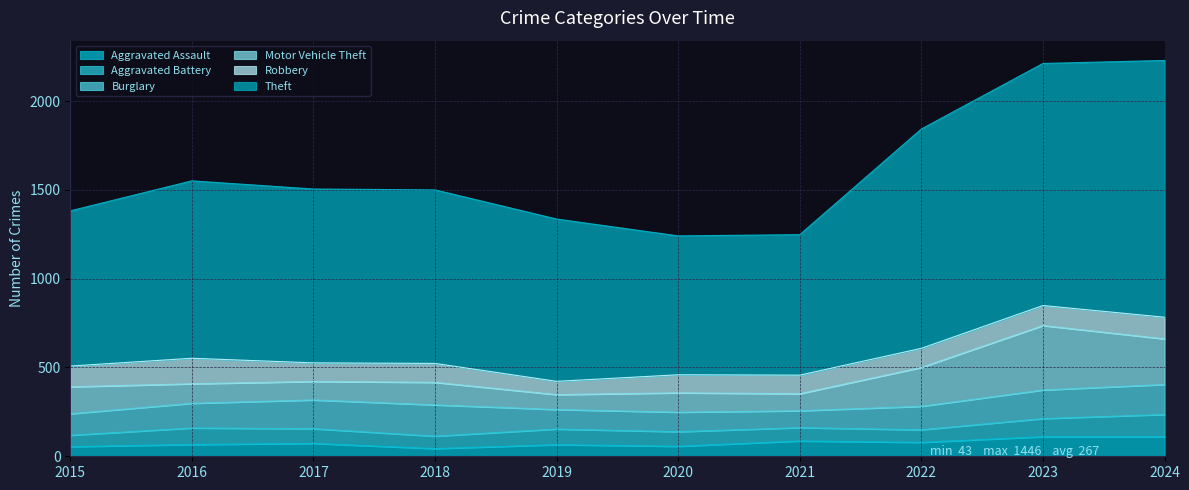

What is the difference between the second highest and minimum values in the Aggravated Assault series?

67